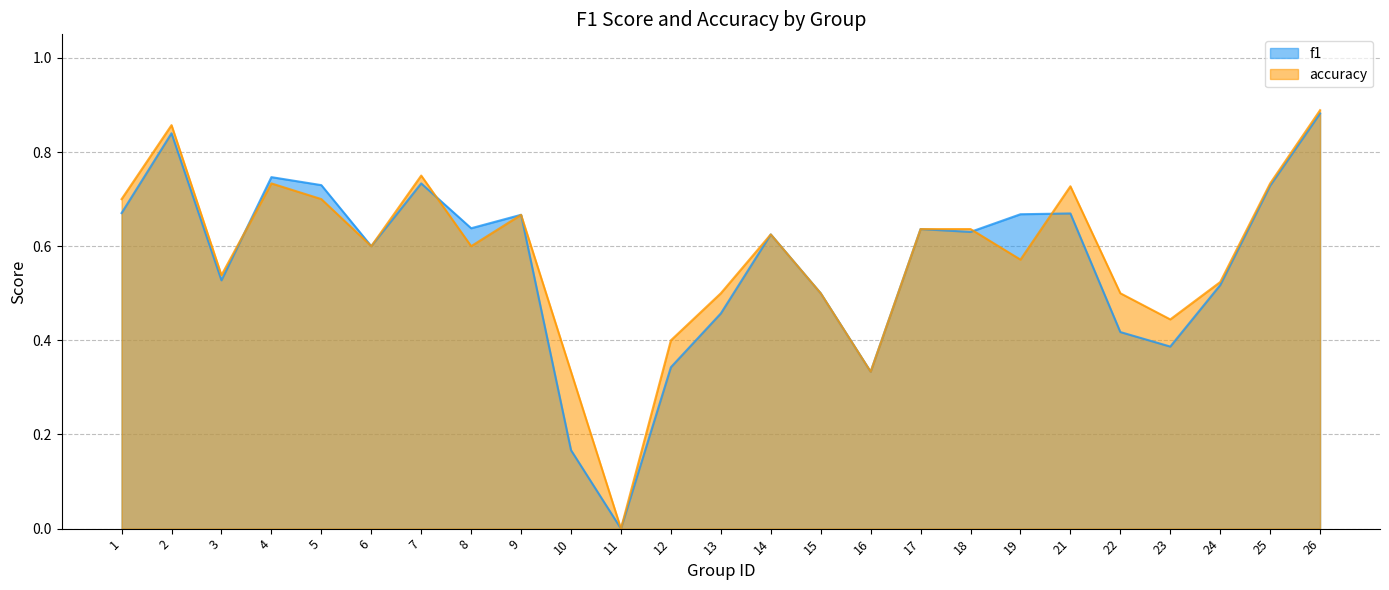

How many lines are shown in the chart?

2